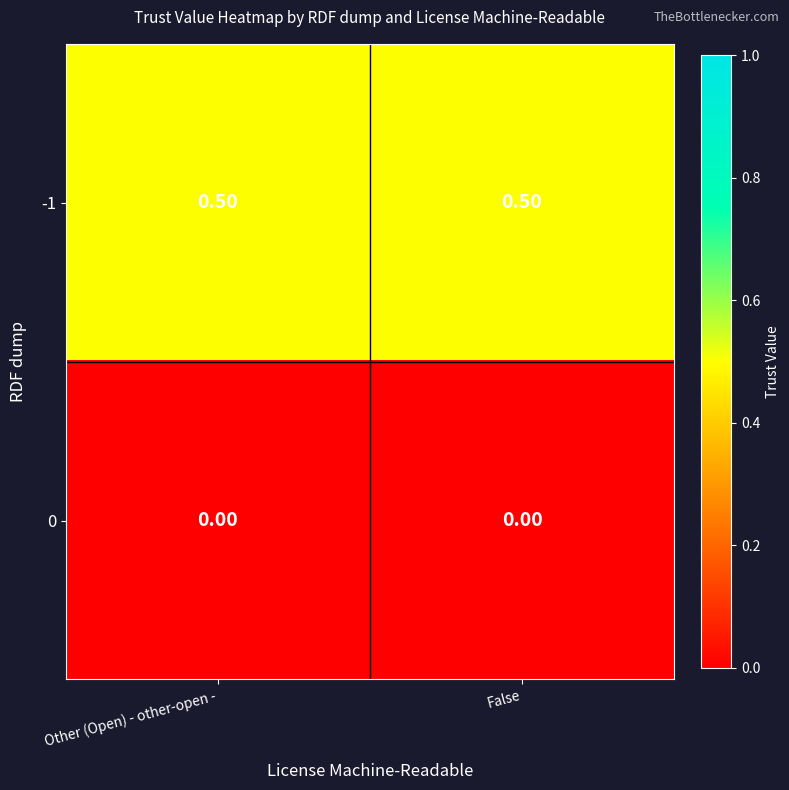

Is the value of -1 at False greater than the value of 0 at False?

Yes